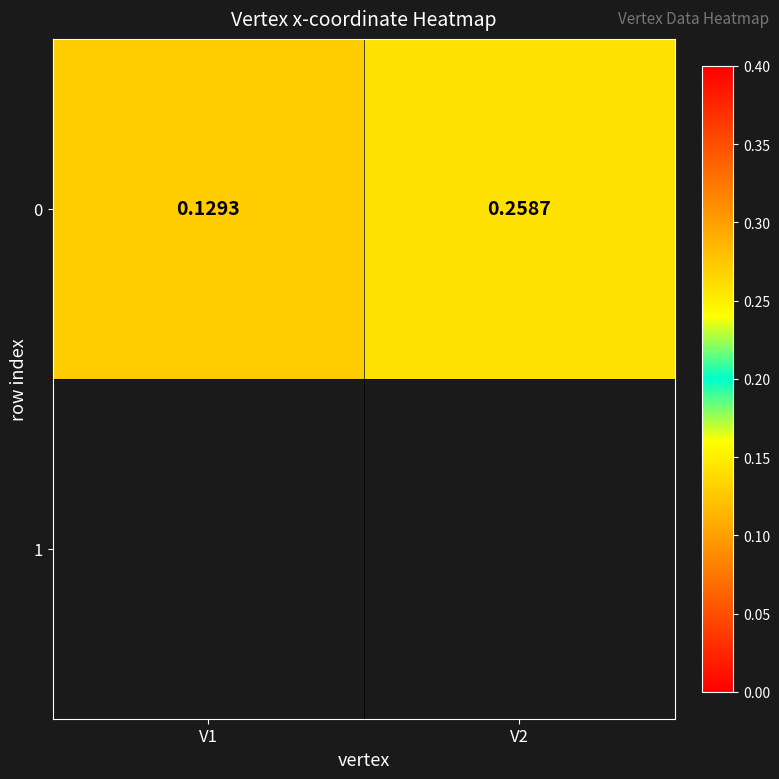

What is the sum of all values?

0.4